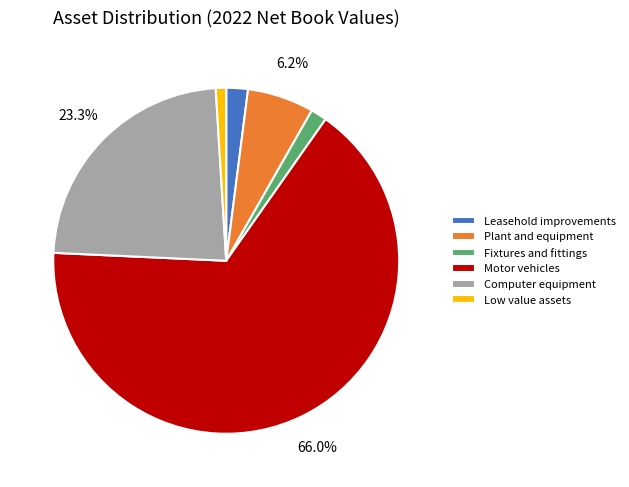

To the nearest percent, what is the combined percentage of Fixtures and fittings and Low value assets?

2%